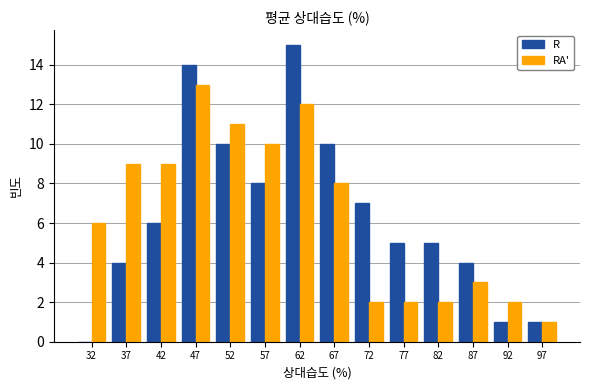

In the RA' series, which range on the x-axis has the tallest bar?

45 to 50